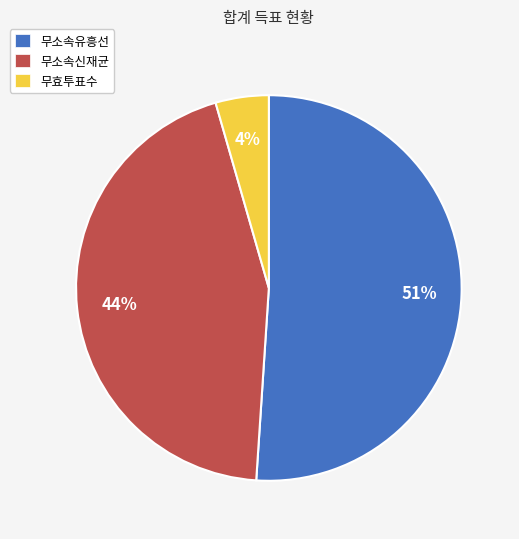

Between 무효투표수 and 무소속신재균, which is larger?

무소속신재균